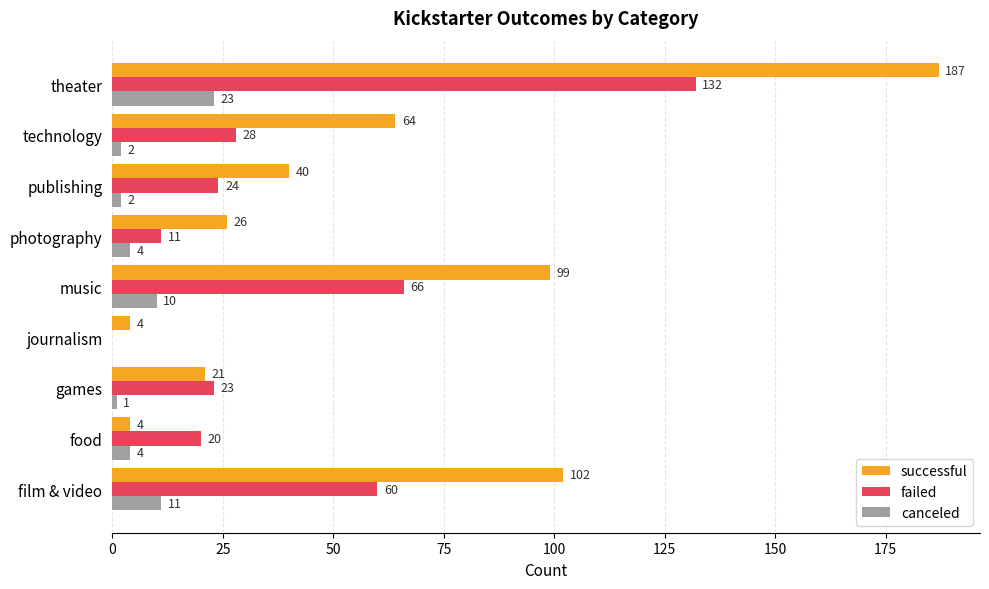

Which series has the largest total across all categories?

successful